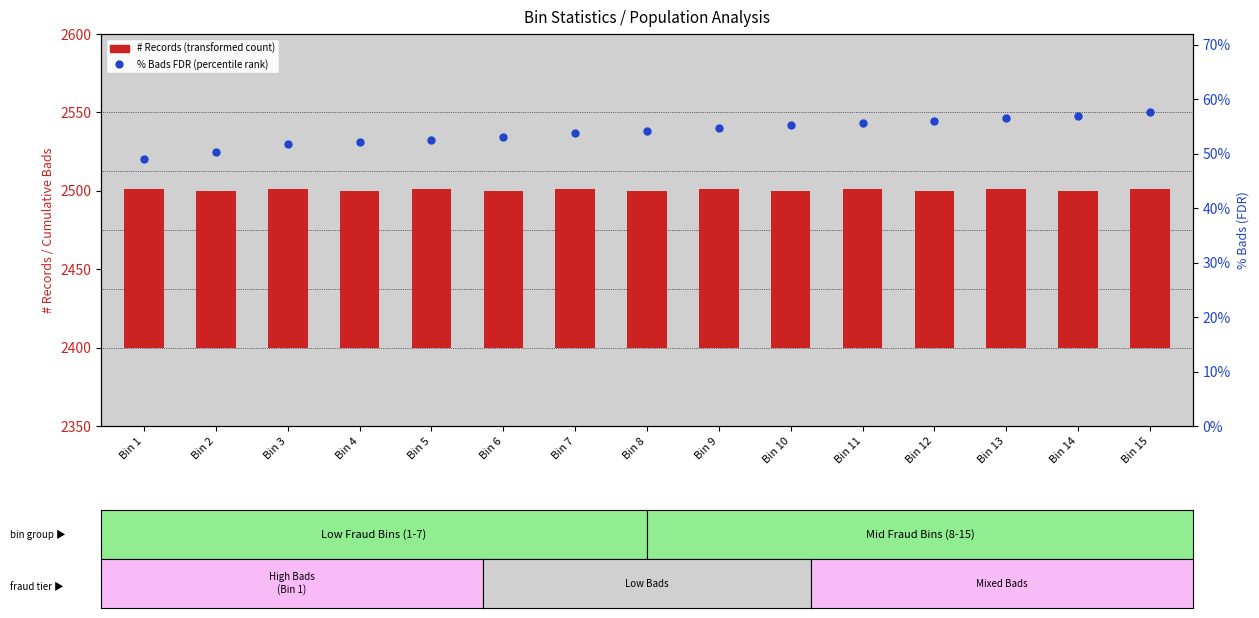

Reading left to right, transcribe all the data shown in this chart.

# Records: 101.0	100.0	101.0	100.0	101.0	100.0	101.0	100.0	101.0	100.0	101.0	100.0	101.0	100.0	101.0
% Bads (FDR): 49.1	50.4	51.7	52.1	52.5	53.1	53.7	54.2	54.6	55.2	55.5	56.0	56.5	57.0	57.6